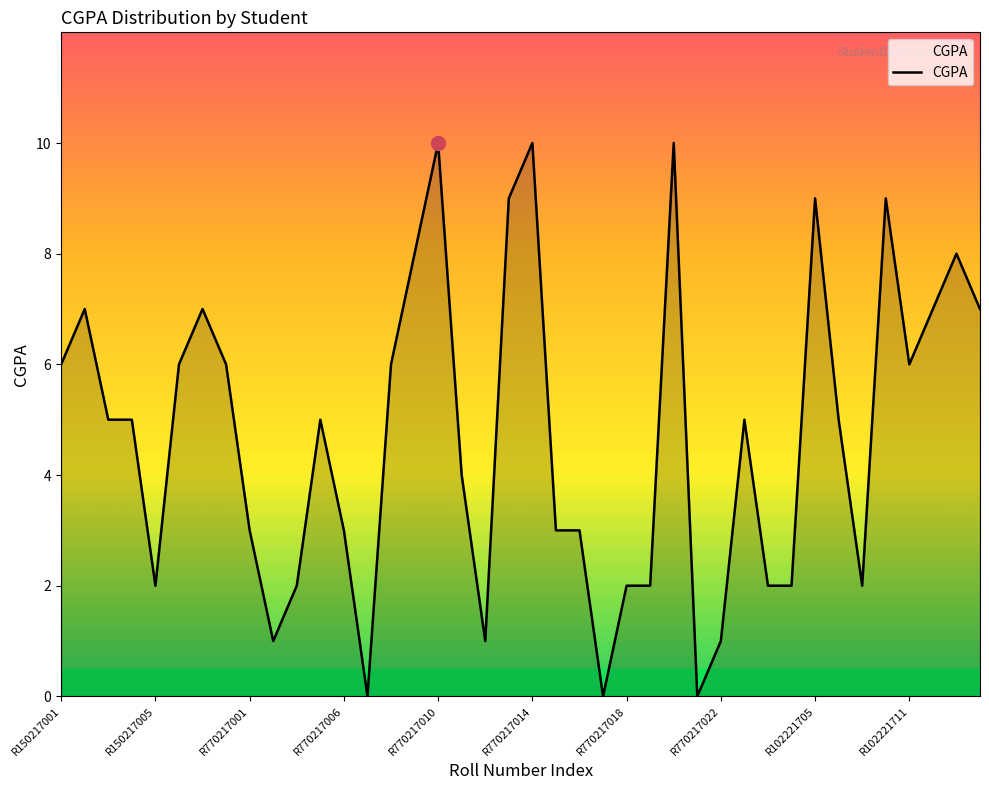

What is the maximum value shown in the chart?

10